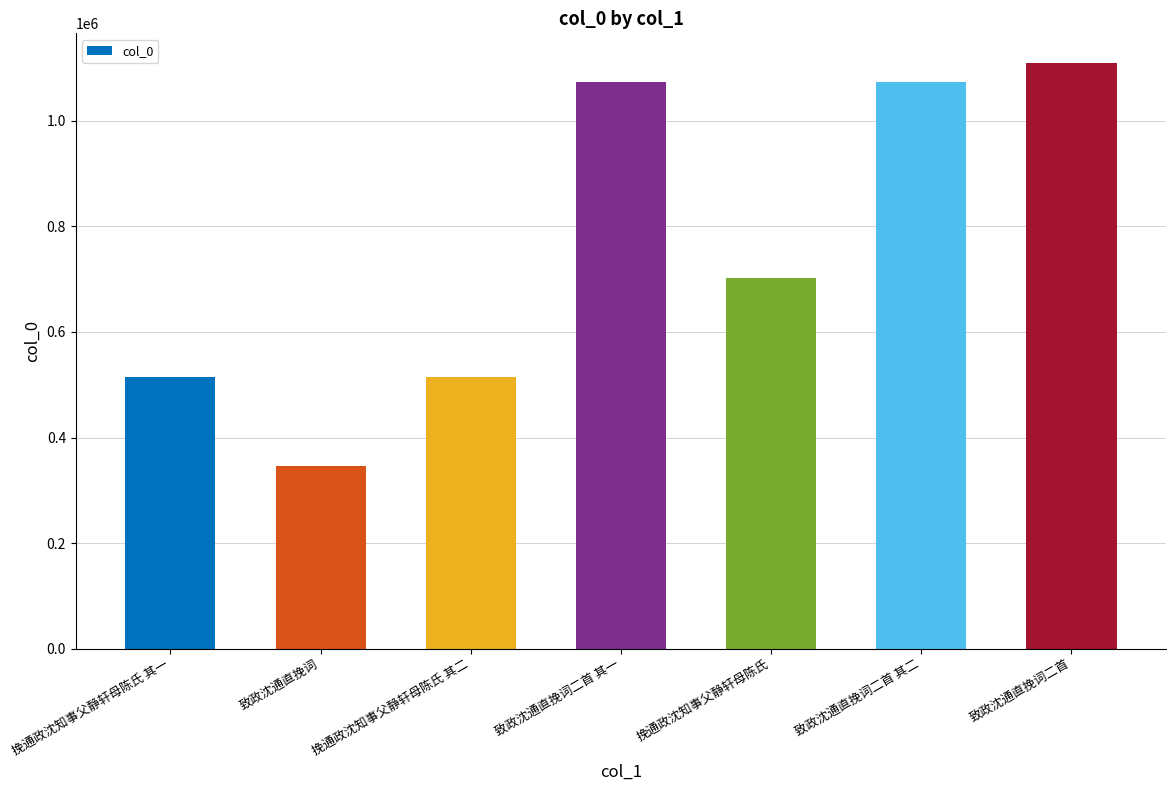

What is the average value?

762116